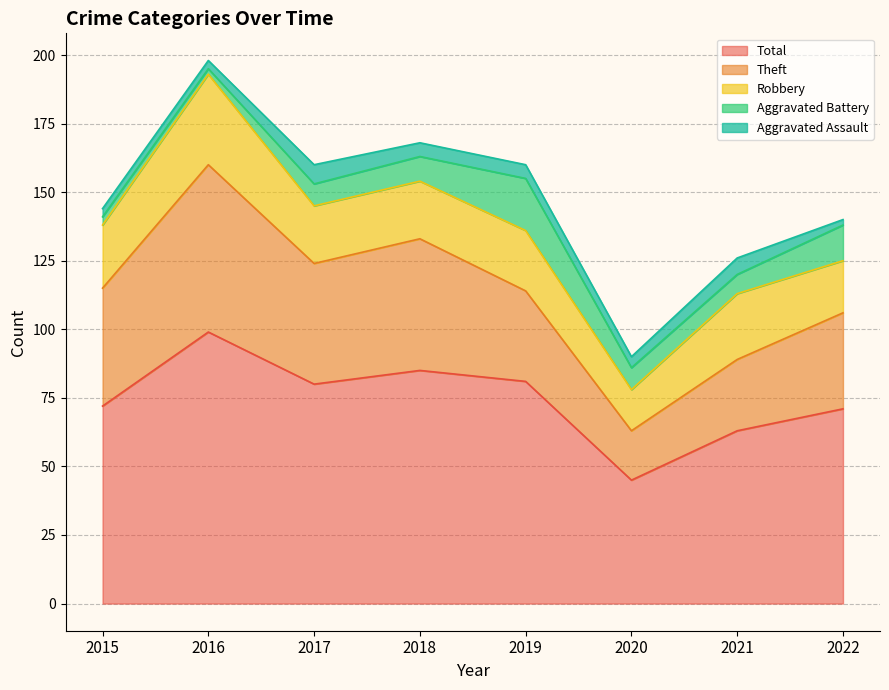

Reading left to right, transcribe all the data shown in this chart.

Aggravated Assault: 2015=3	2016=3	2017=7	2018=5	2019=5	2020=4	2021=6	2022=2
Aggravated Battery: 2015=3	2016=2	2017=8	2018=9	2019=19	2020=8	2021=7	2022=13
Robbery: 2015=23	2016=33	2017=21	2018=21	2019=22	2020=15	2021=24	2022=19
Theft: 2015=43	2016=61	2017=44	2018=48	2019=33	2020=18	2021=26	2022=35
Total: 2015=72	2016=99	2017=80	2018=85	2019=81	2020=45	2021=63	2022=71